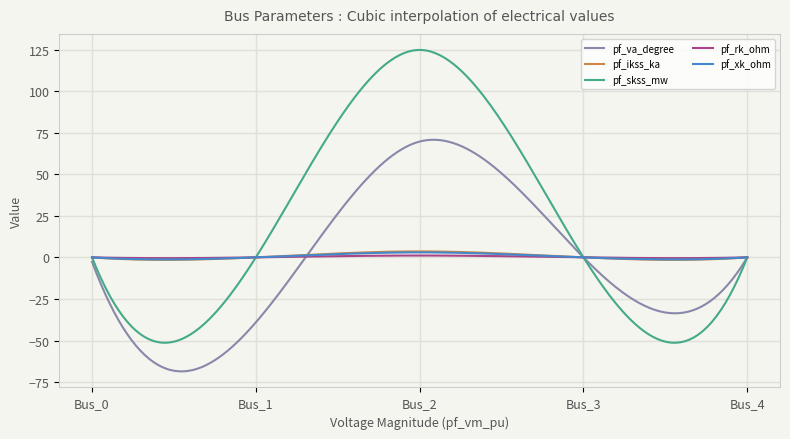

What is the maximum value shown in the chart?

124.8